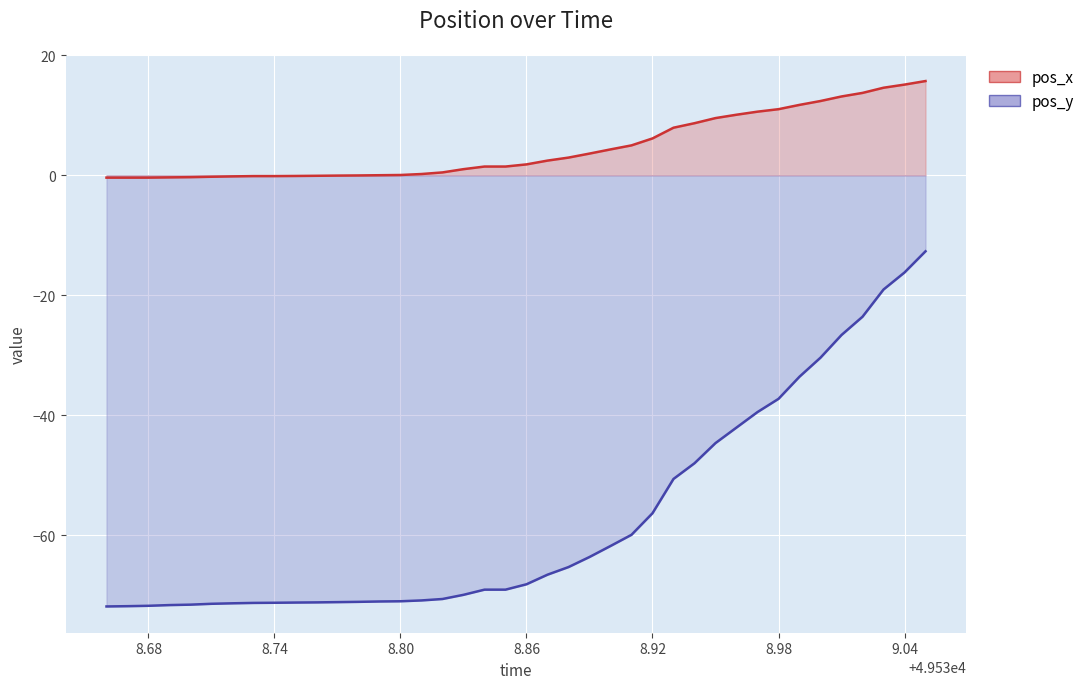

At how many categories does at least one series exceed -47?

40